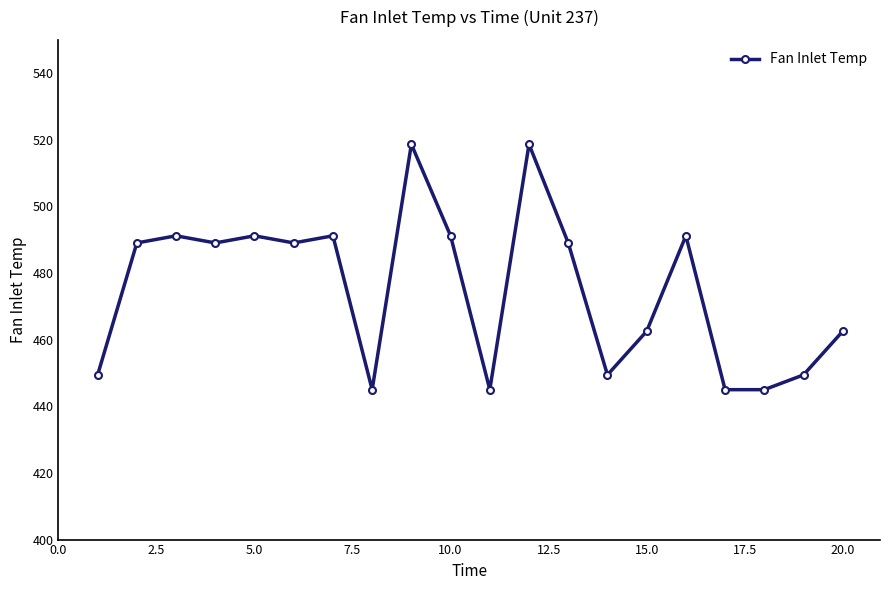

What is the maximum value shown in the chart?

518.7